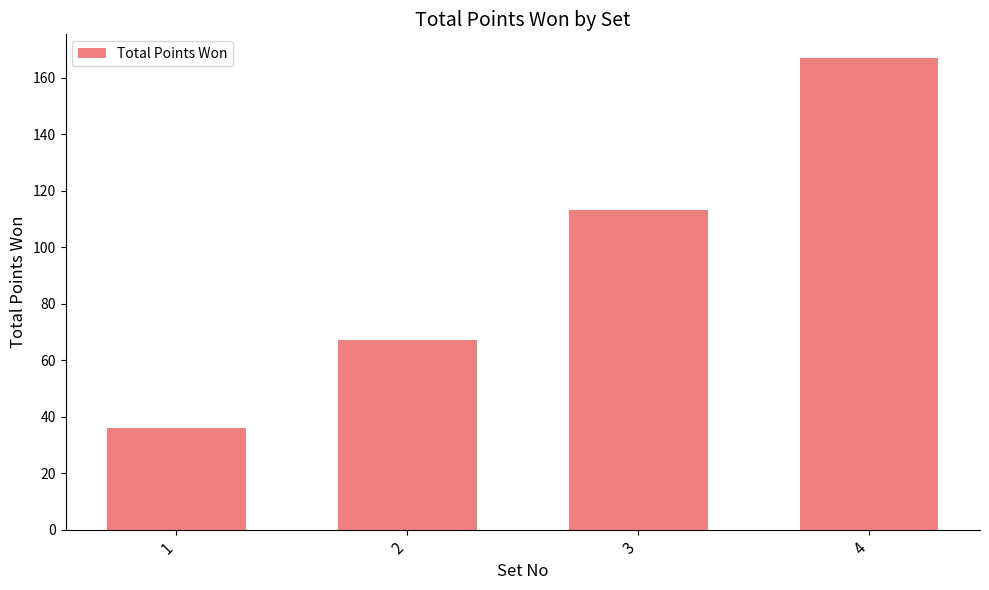

What is the change in value from 2 to 3?

+46